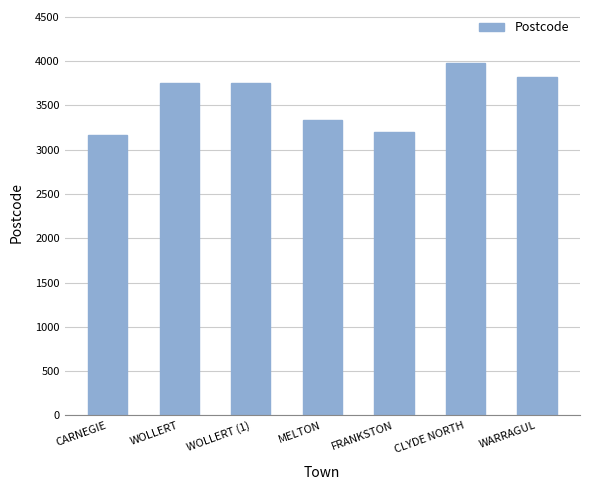

Reading right to left, what are all the values shown in this chart?

WARRAGUL=3820	CLYDE NORTH=3978	FRANKSTON=3199	MELTON=3337	WOLLERT (1)=3750	WOLLERT=3750	CARNEGIE=3163